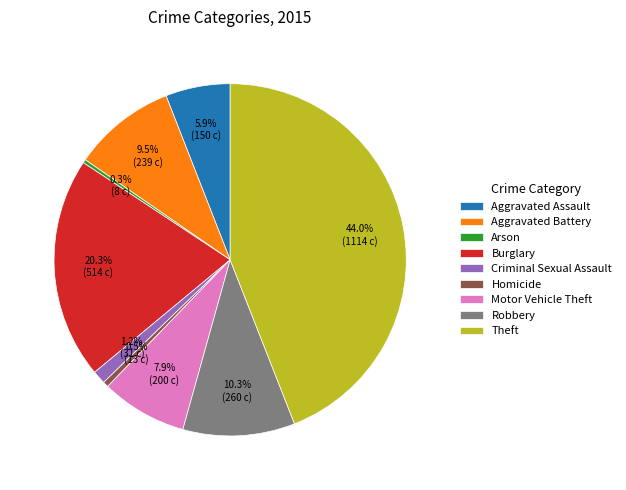

What portion of the pie excludes Burglary?

79.7%